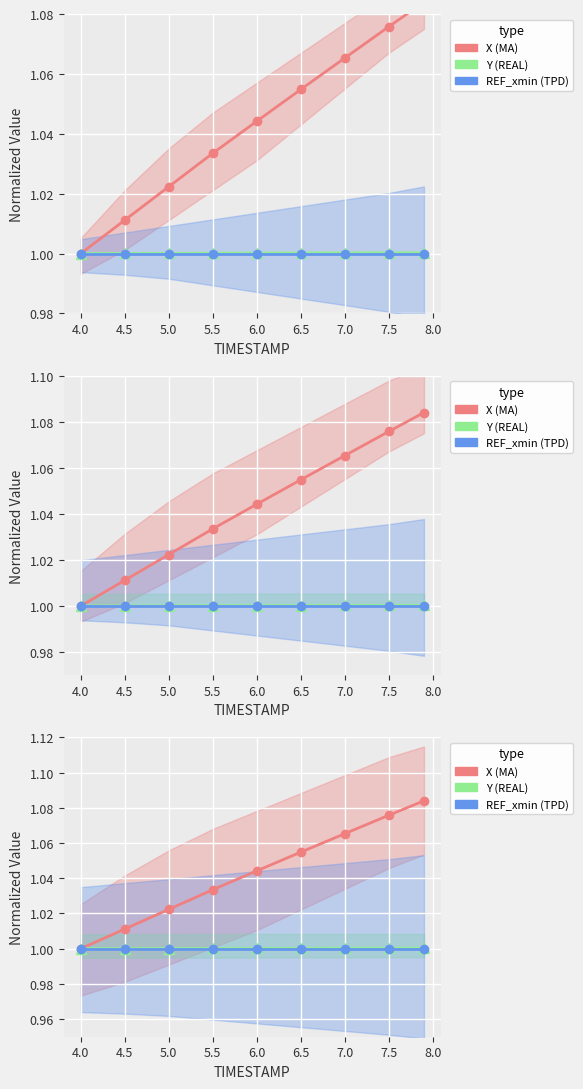

True or false: Y (REAL) and REF_xmin (TPD) intersect in this chart.

False